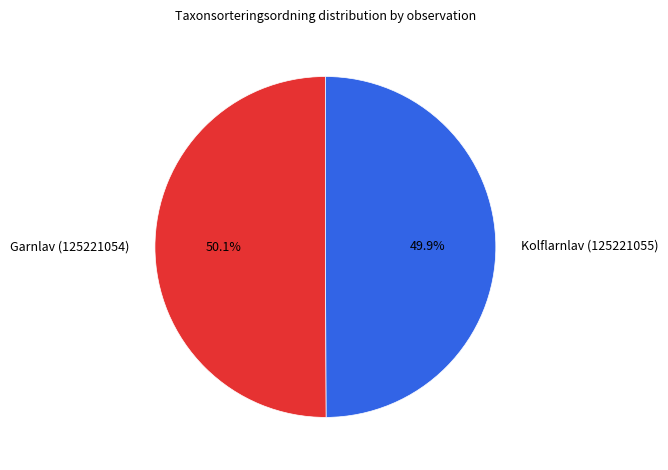

To the nearest percent, what percentage of the pie is Garnlav (125221054)?

50%